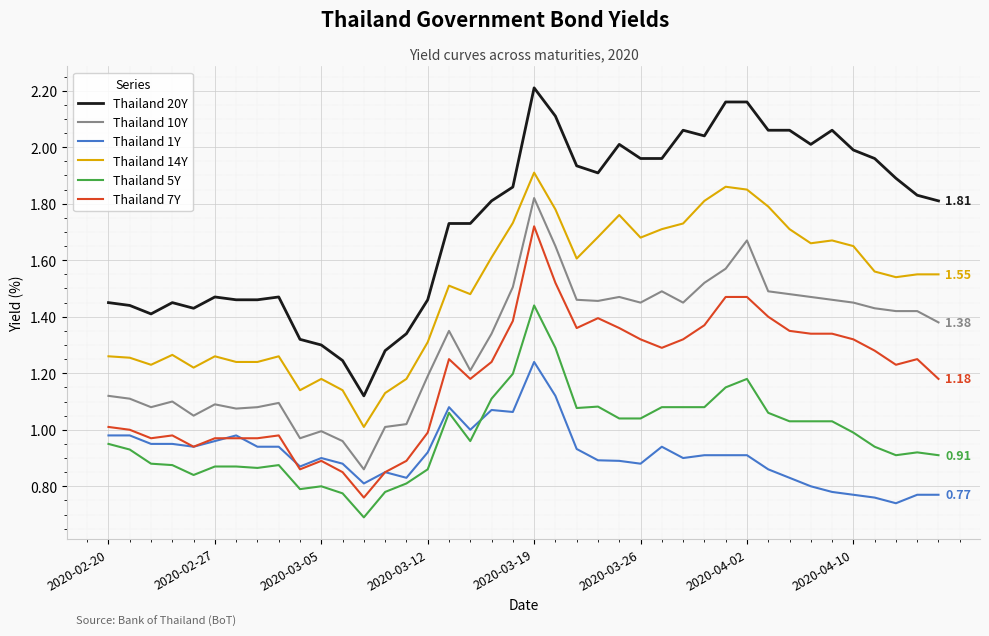

True or false: Thailand 5Y and Thailand 20Y intersect in this chart.

False